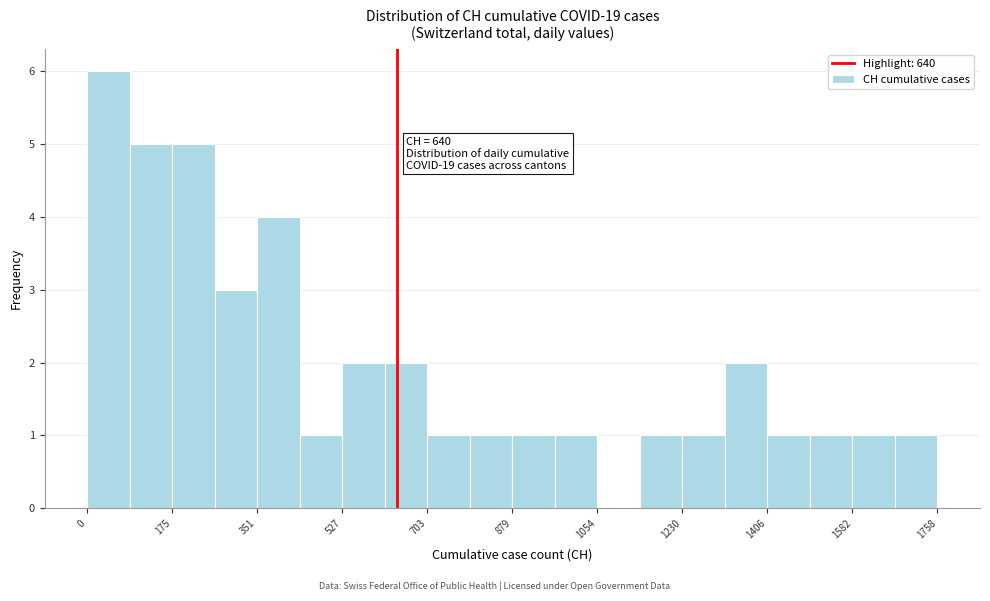

Which range on the x-axis has the tallest bar?

0 to 80